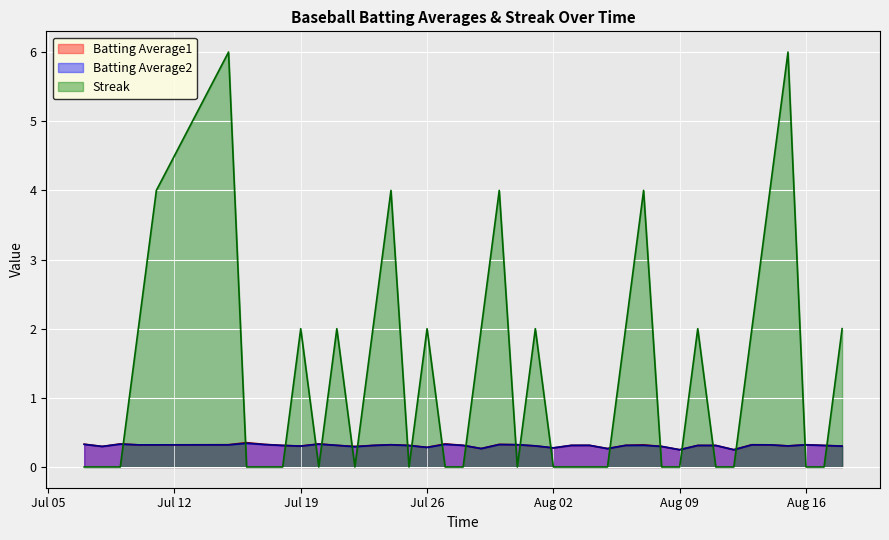

Which series has the largest total across all categories?

Streak